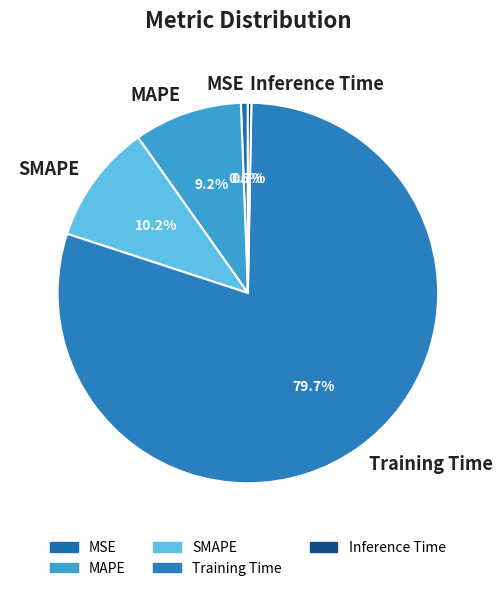

To the nearest percent, what is the difference between the largest and smallest slice percentages?

79%